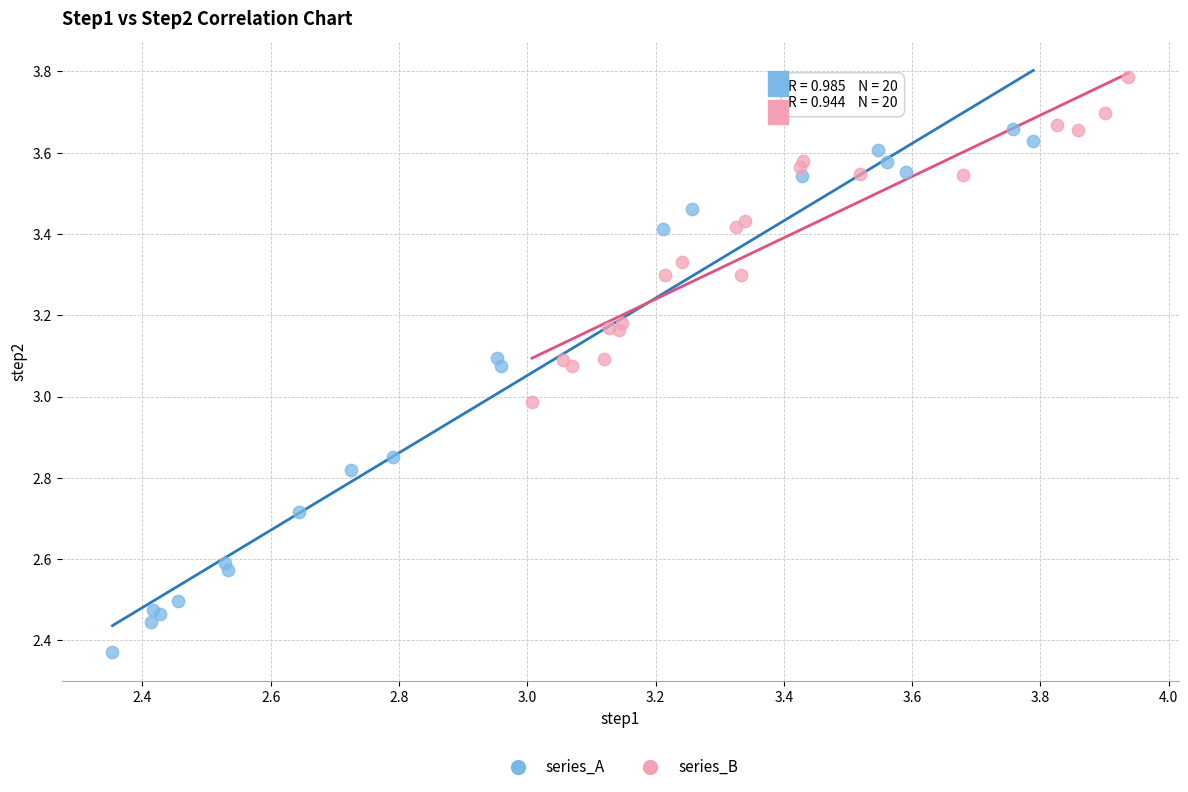

Which series has the largest Y range (max minus min)?

series_A